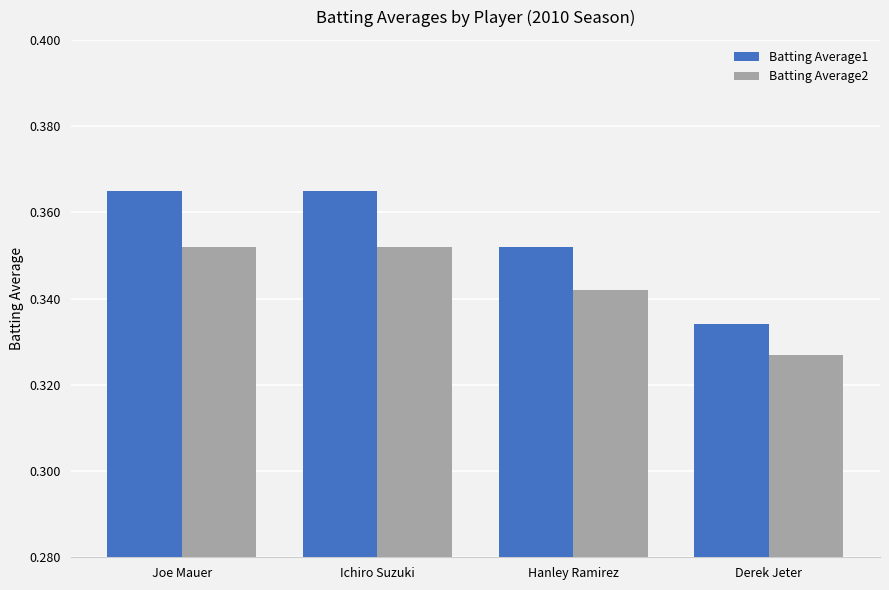

What are all the series names shown in the legend?

Batting Average1, Batting Average2